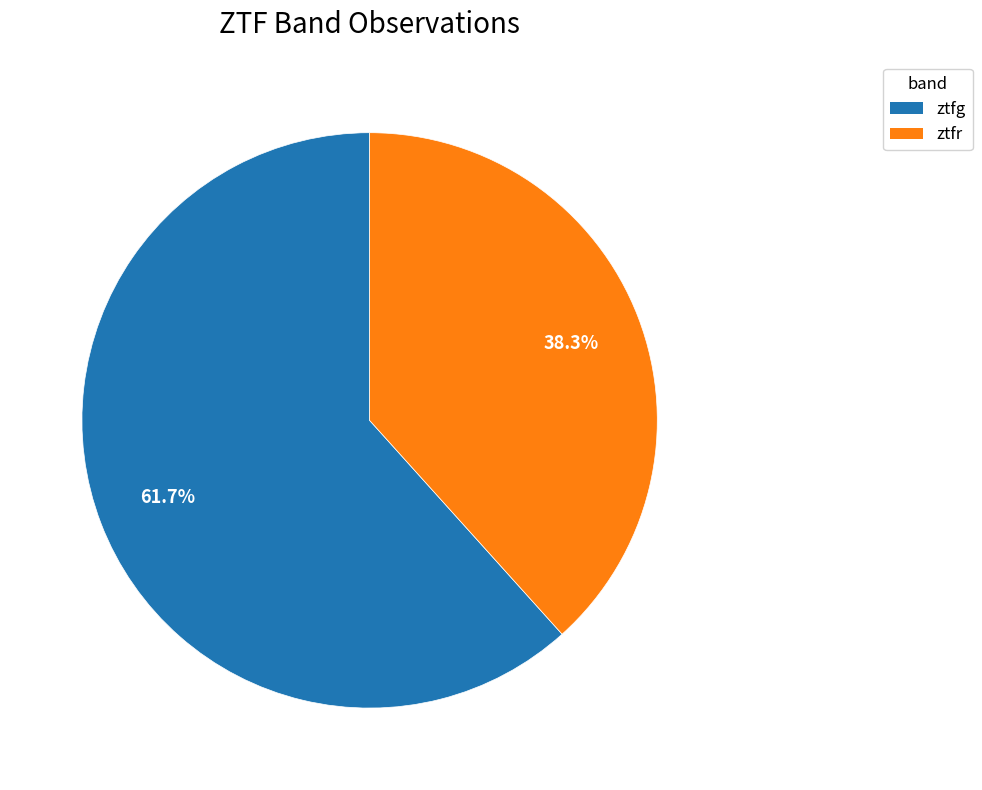

To the nearest percent, what portion does ztfg represent?

62%